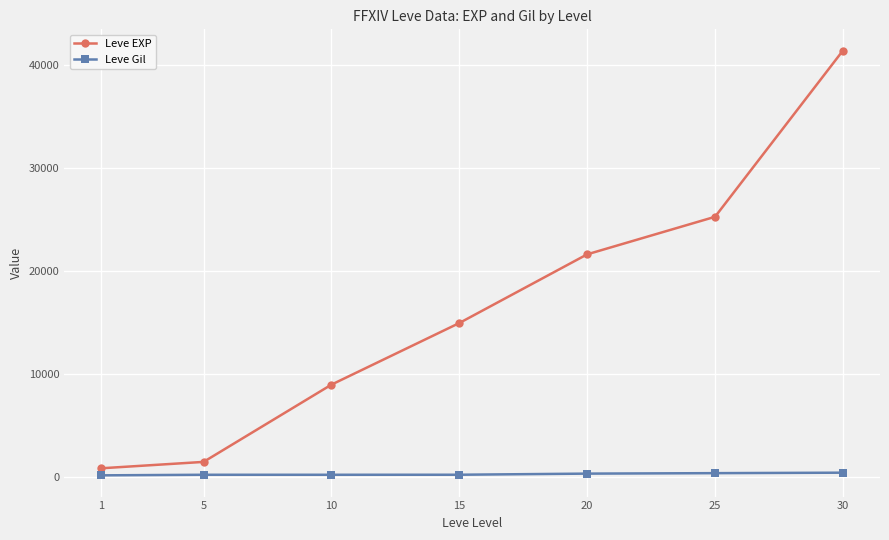

At which category is the sum across all series the highest?

30